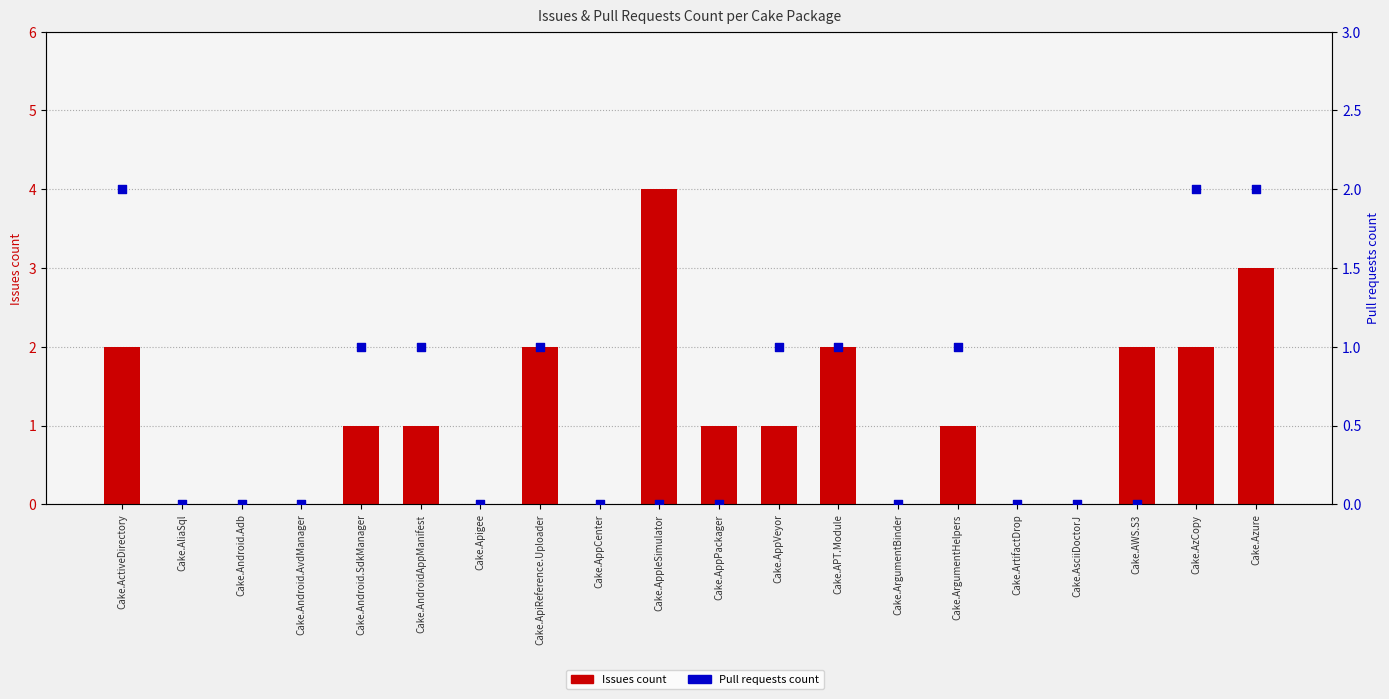

Which series contains the highest Y value?

Issues count